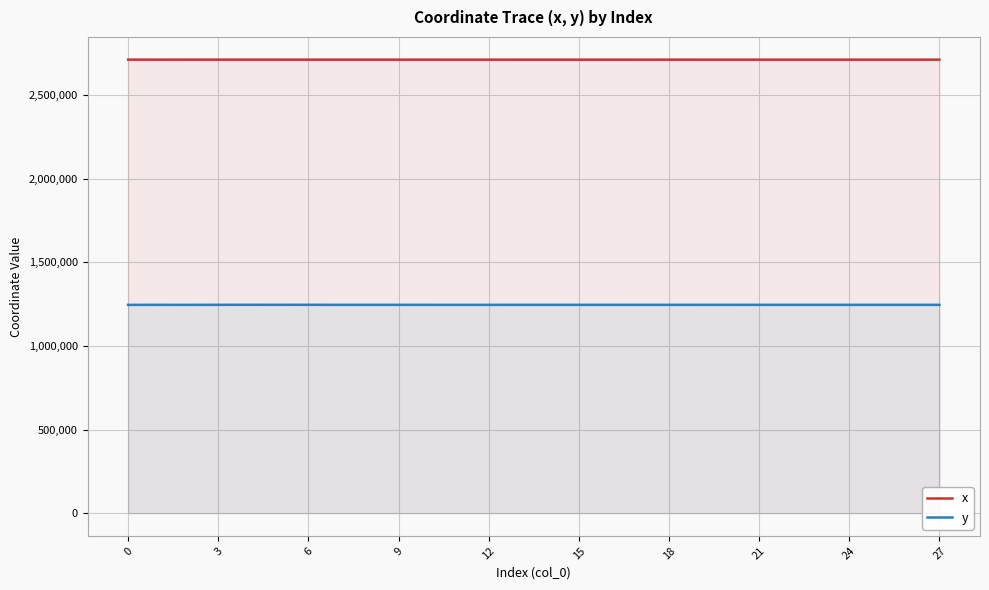

What is the minimum value for x?

2712843.3